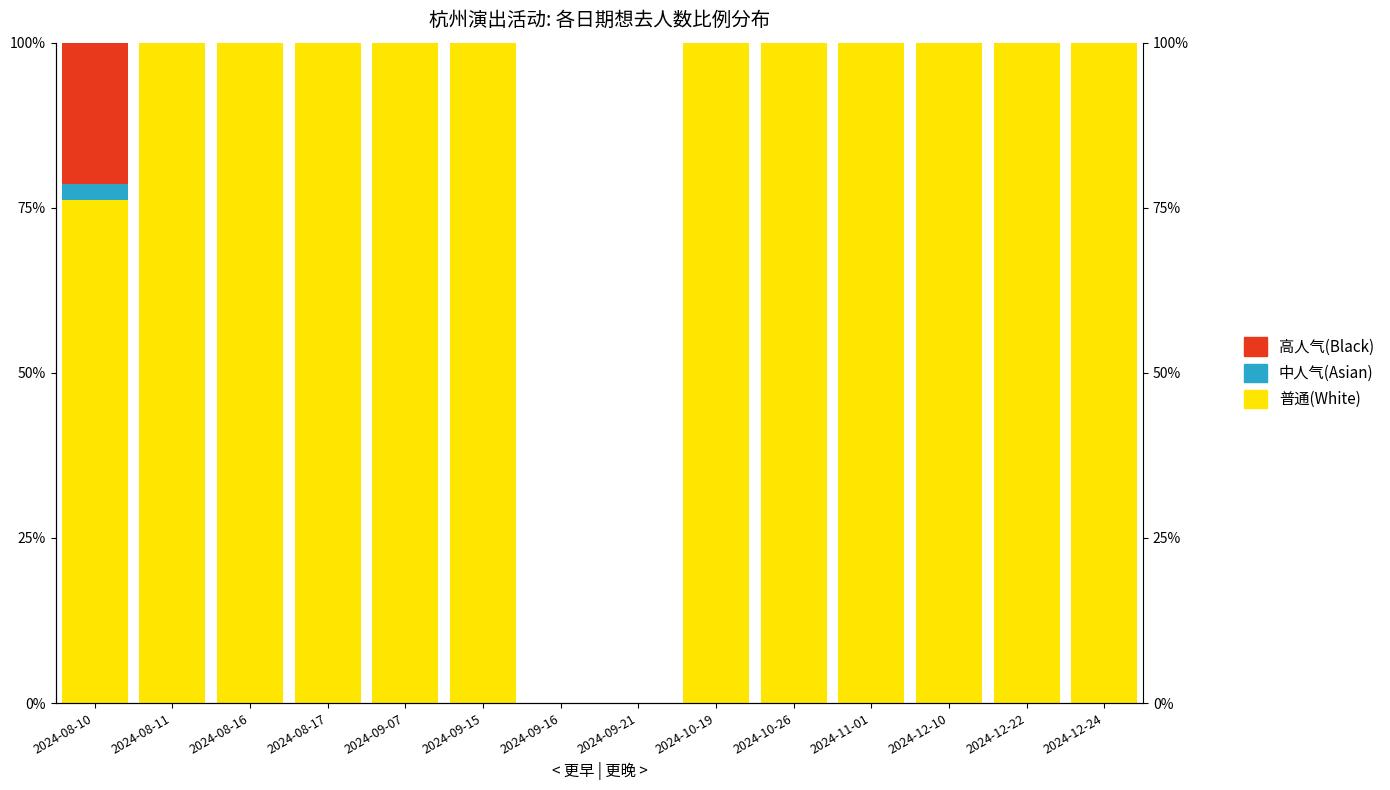

Reading right to left, what are all the values shown in this chart?

White: 2024-12-24=100.0	2024-12-22=100.0	2024-12-10=100.0	2024-11-01=100.0	2024-10-26=100.0	2024-10-19=100.0	2024-09-21=0.0	2024-09-16=0.0	2024-09-15=100.0	2024-09-07=100.0	2024-08-17=100.0	2024-08-16=100.0	2024-08-11=100.0	2024-08-10=76.1
Asian: 2024-12-24=0.0	2024-12-22=0.0	2024-12-10=0.0	2024-11-01=0.0	2024-10-26=0.0	2024-10-19=0.0	2024-09-21=0.0	2024-09-16=0.0	2024-09-15=0.0	2024-09-07=0.0	2024-08-17=0.0	2024-08-16=0.0	2024-08-11=0.0	2024-08-10=2.6
Black: 2024-12-24=0.0	2024-12-22=0.0	2024-12-10=0.0	2024-11-01=0.0	2024-10-26=0.0	2024-10-19=0.0	2024-09-21=0.0	2024-09-16=0.0	2024-09-15=0.0	2024-09-07=0.0	2024-08-17=0.0	2024-08-16=0.0	2024-08-11=0.0	2024-08-10=21.3